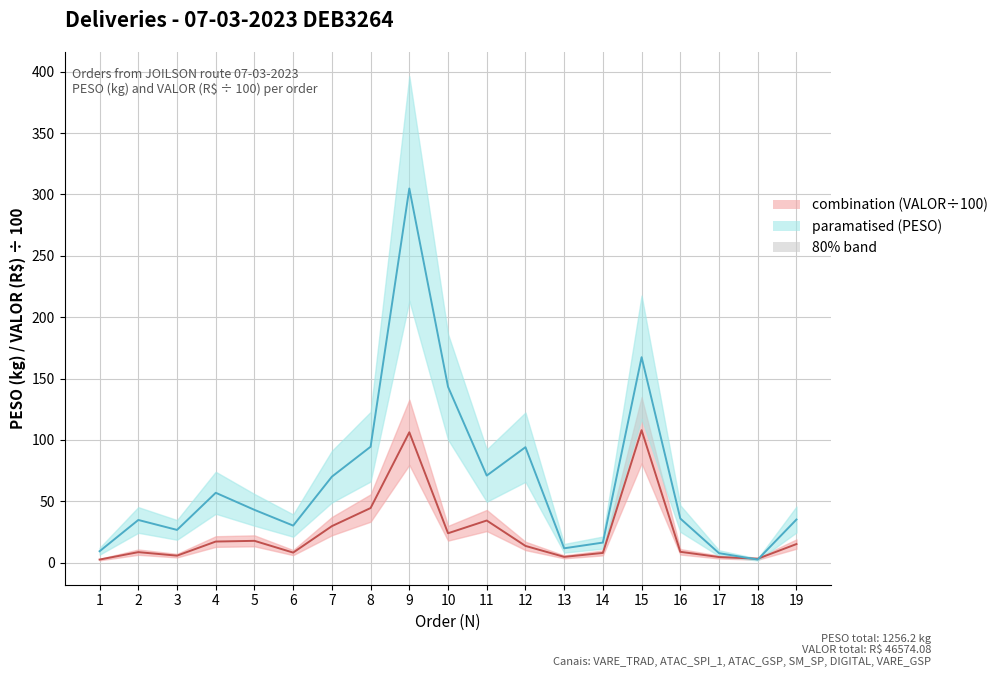

Which series has the largest range (max minus min)?

paramatised line